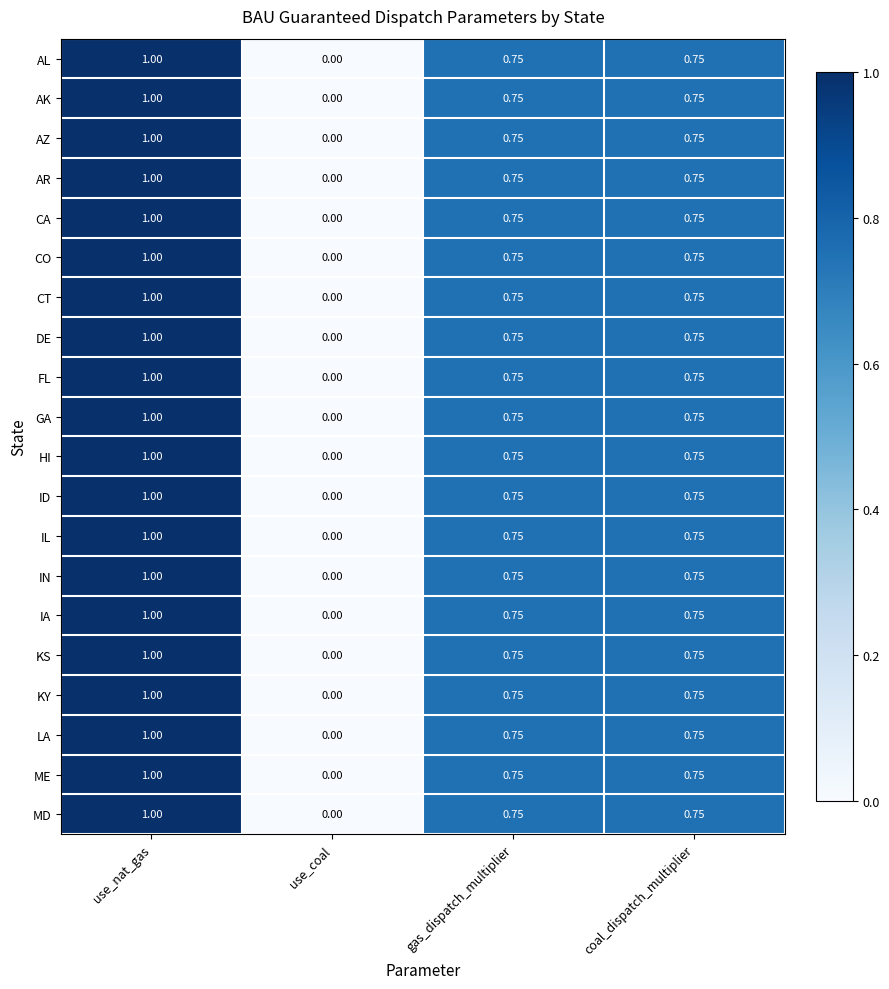

Is the value of AK at gas_dispatch_multiplier greater than the value of DE at use_nat_gas?

No